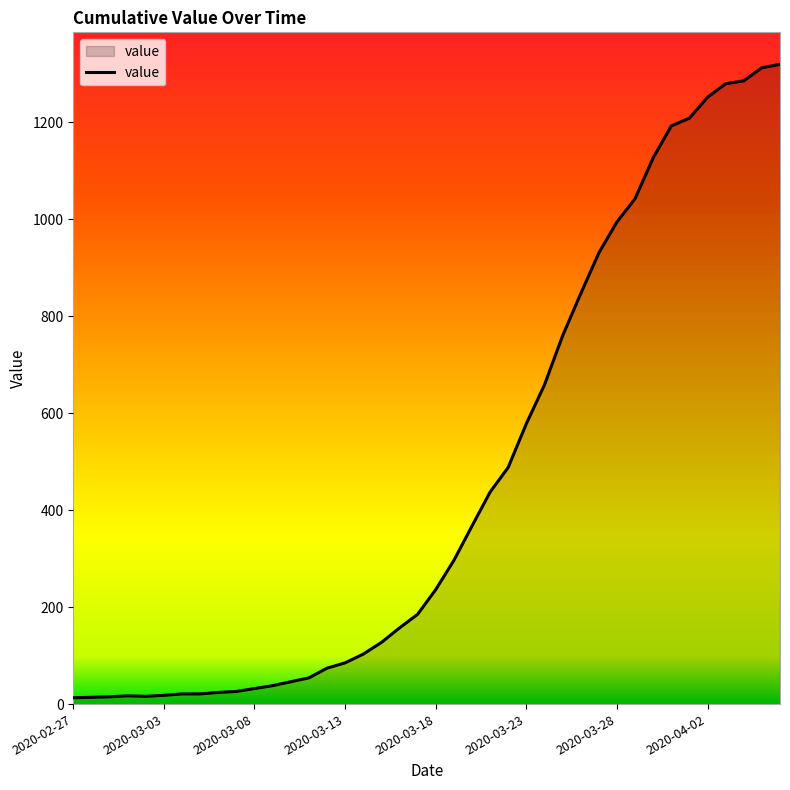

What is the greatest value displayed?

1319